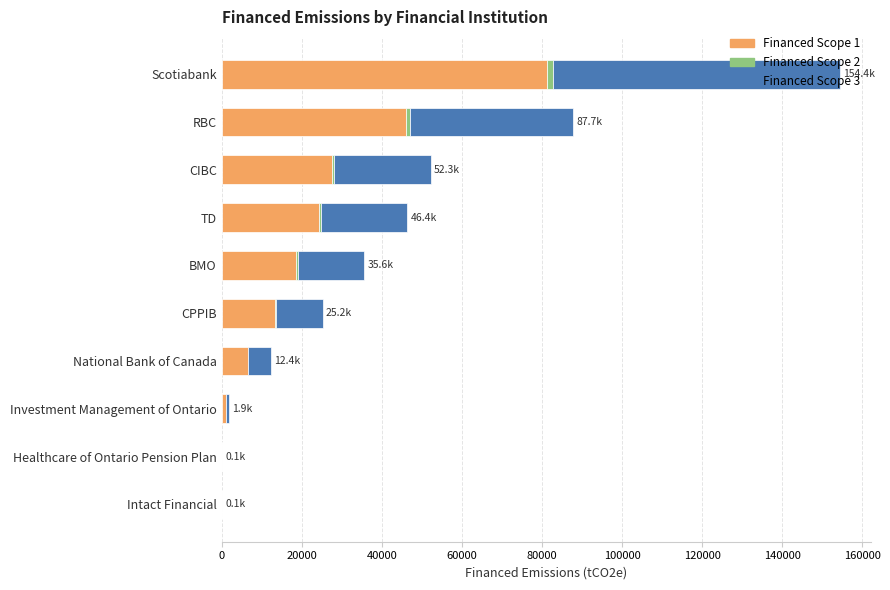

What is the maximum value for Financed Scope 1?

81155.3